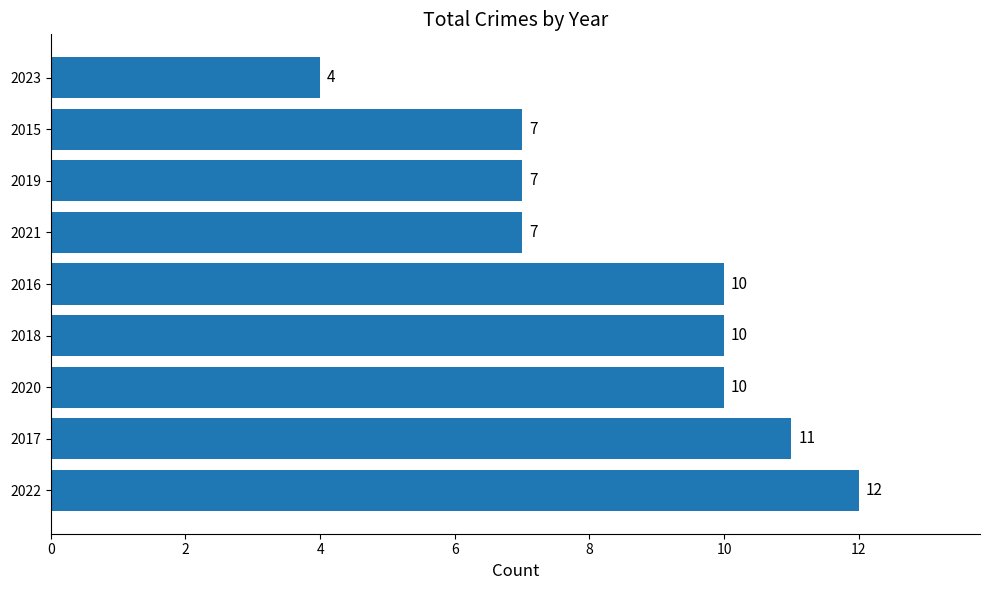

Does the chart contain stacked bars?

No